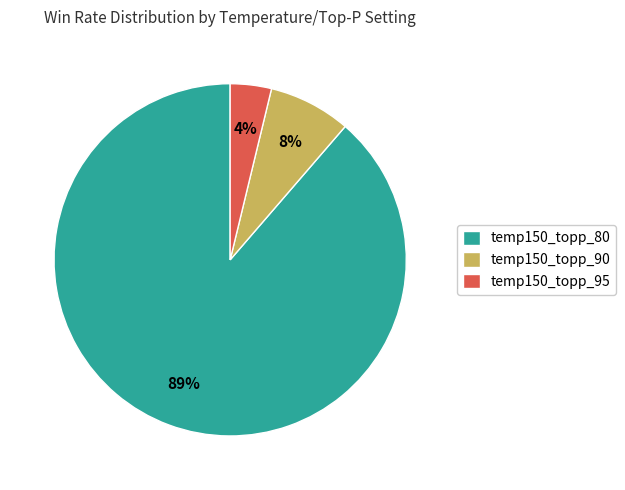

To the nearest percent, what portion does temp150_topp_90 represent?

8%